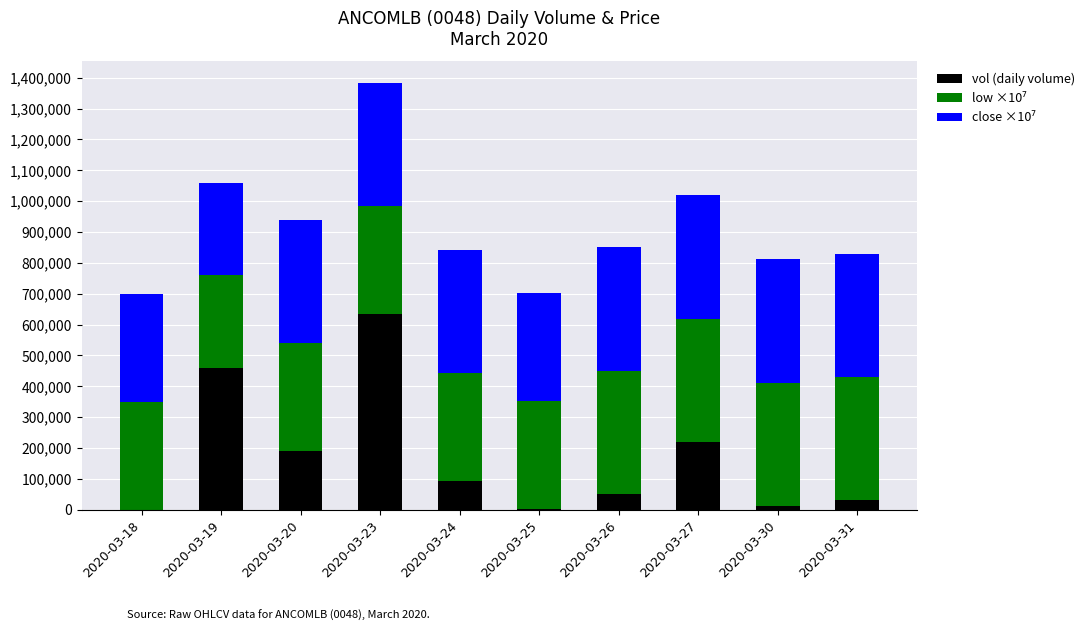

Where is vol (daily volume) nearest to the value 317050?

2020-03-27